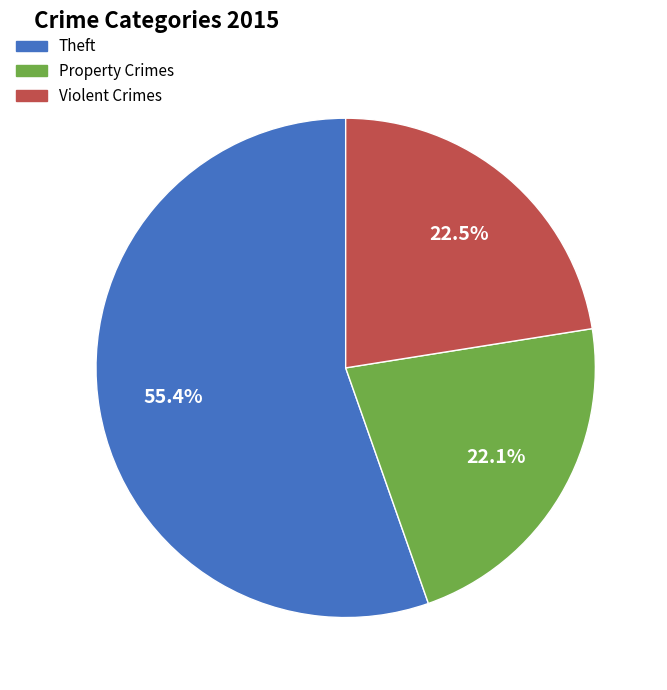

Is there any slice that represents more than half of the pie?

Yes